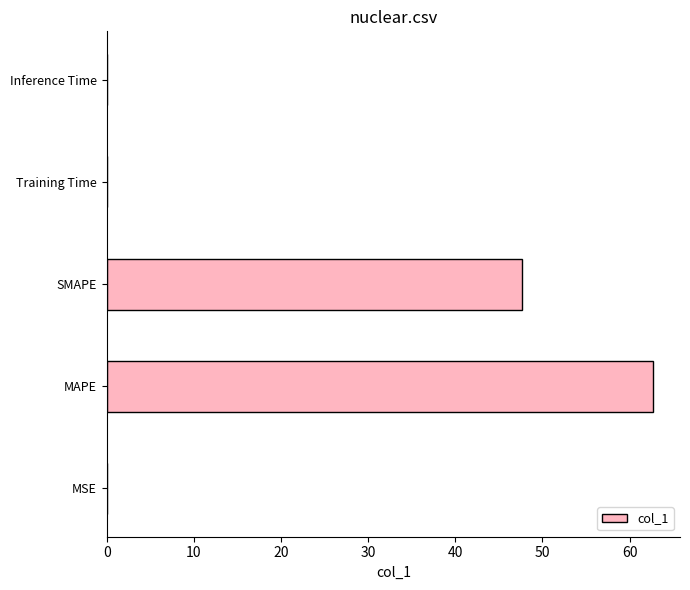

What is the greatest value displayed?

62.7